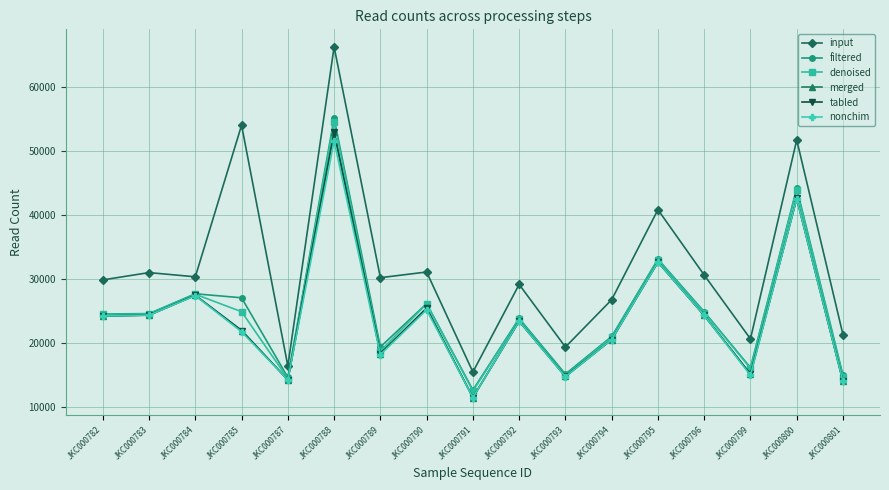

What is the total value across all series at JKC000783?

153374